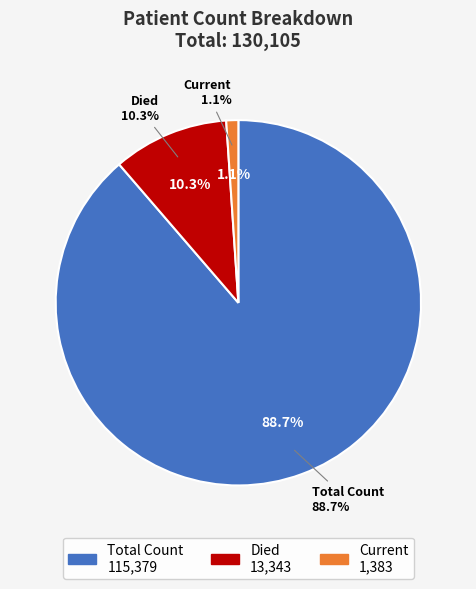

To the nearest percent, what is the combined percentage of countCurrent and count?

90%